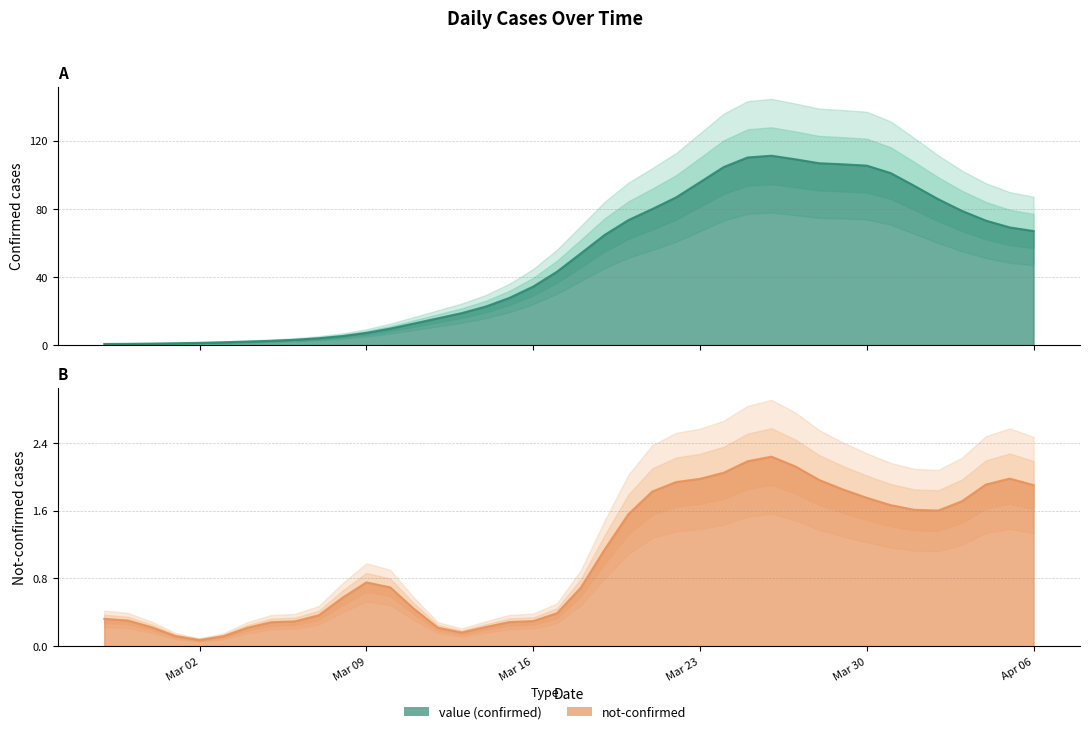

Count the number of categories in the chart.

40